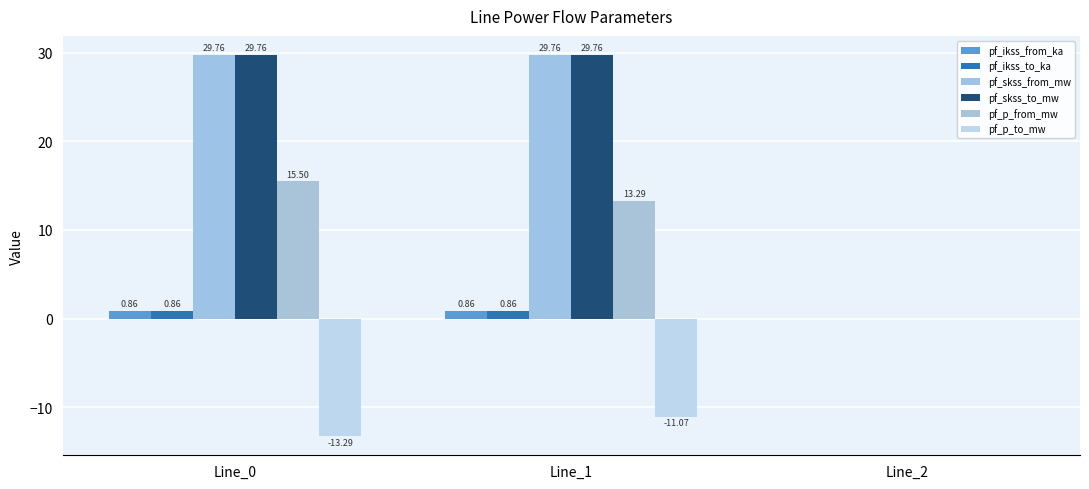

Reading right to left, transcribe all the data shown in this chart.

pf_ikss_from_ka: 0.0	0.9	0.9
pf_ikss_to_ka: 0.0	0.9	0.9
pf_skss_from_mw: 0.0	29.8	29.8
pf_skss_to_mw: 0.0	29.8	29.8
pf_p_from_mw: 0.0	13.3	15.5
pf_p_to_mw: 0.0	-11.1	-13.3